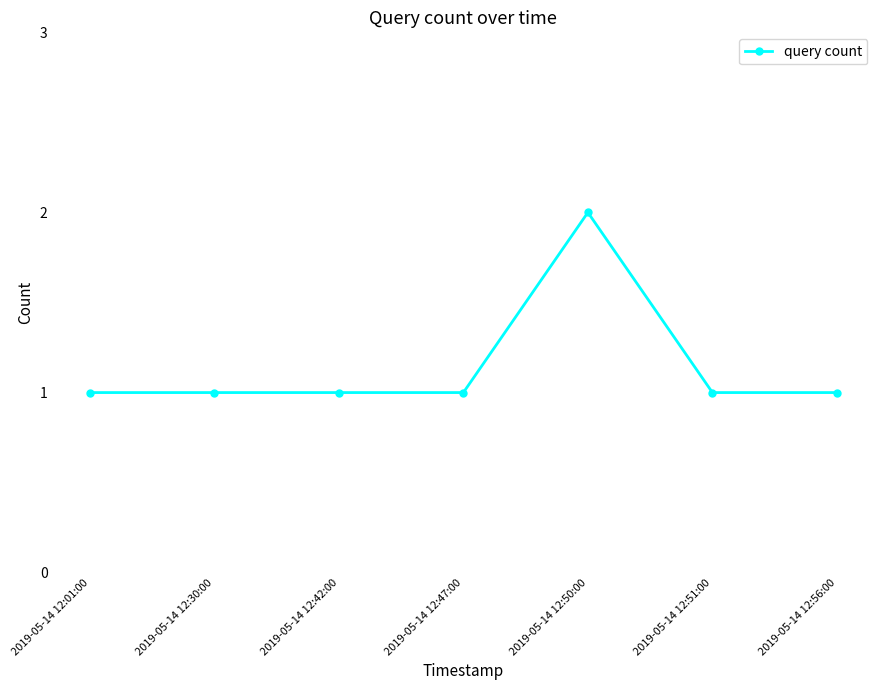

What is the sum of all values?

8